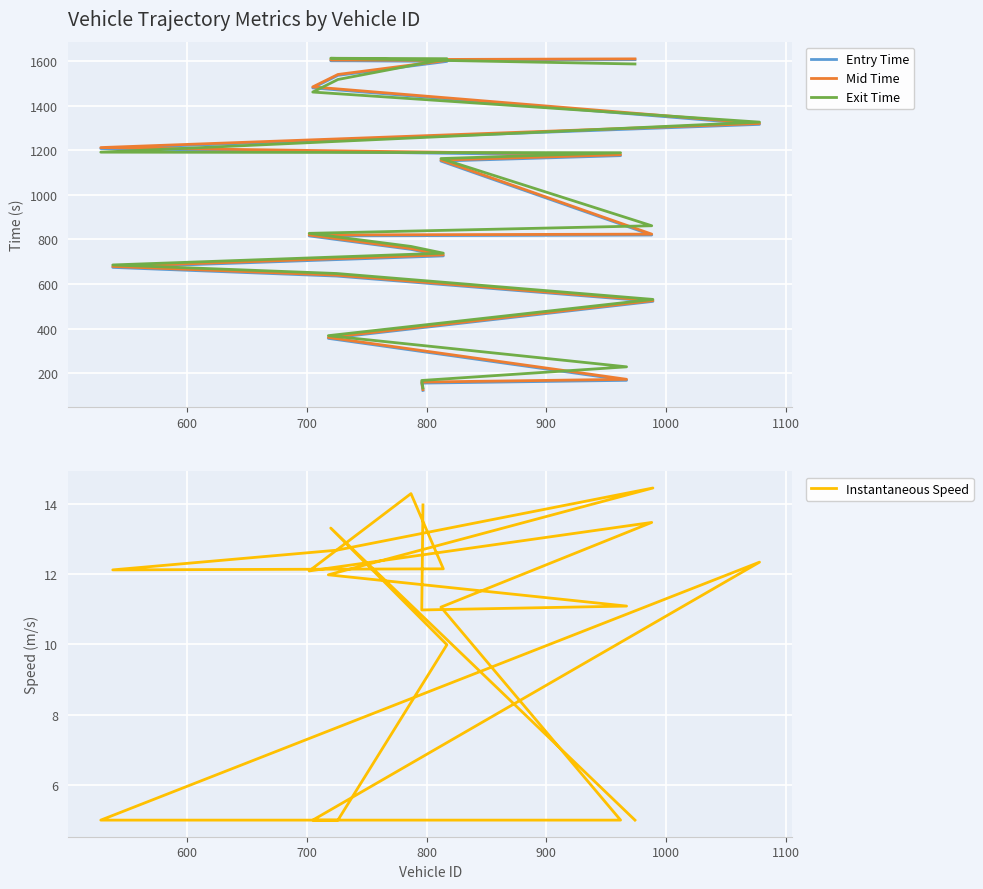

True or false: Mid Time has more than 0 interior local peaks.

False